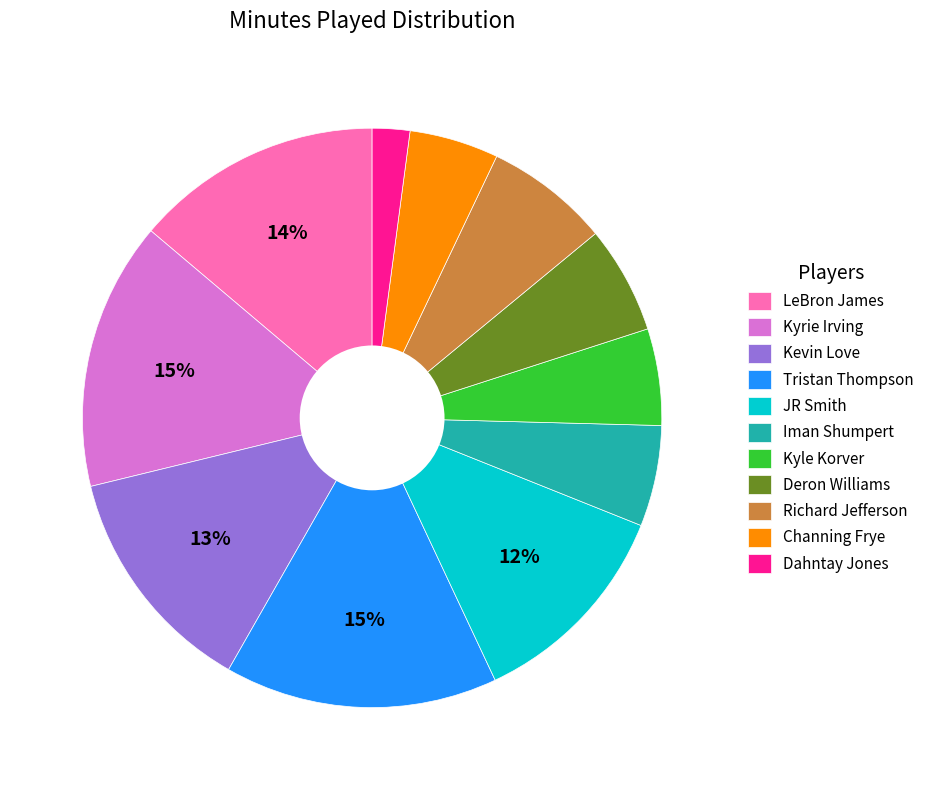

Does Iman Shumpert account for over 50% of the chart?

No